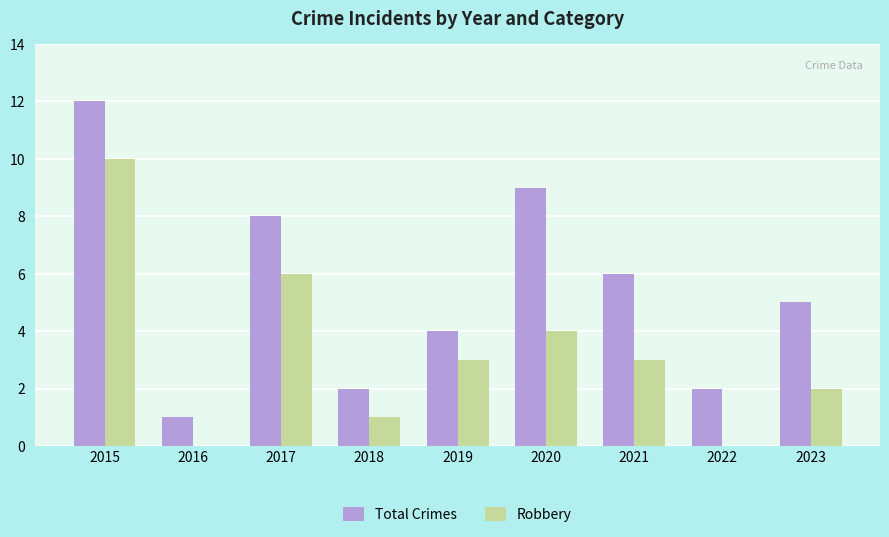

What is the sum of all Robbery values?

29